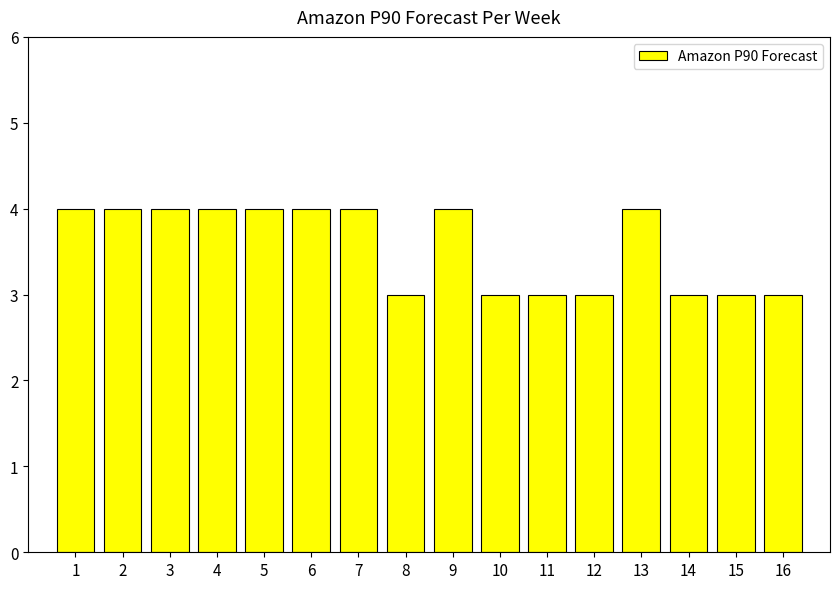

The chart shows a value of 2 at 5. True or false?

False